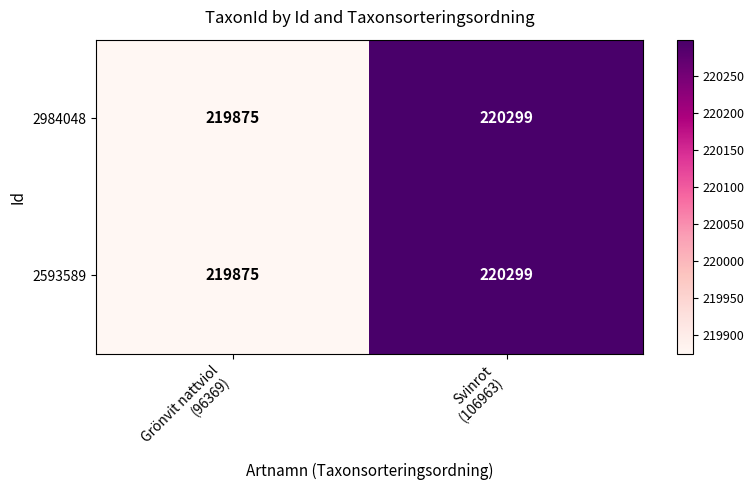

Reading right to left, list all the values displayed in this chart.

2984048: 220299	219875
2593589: 220299	219875